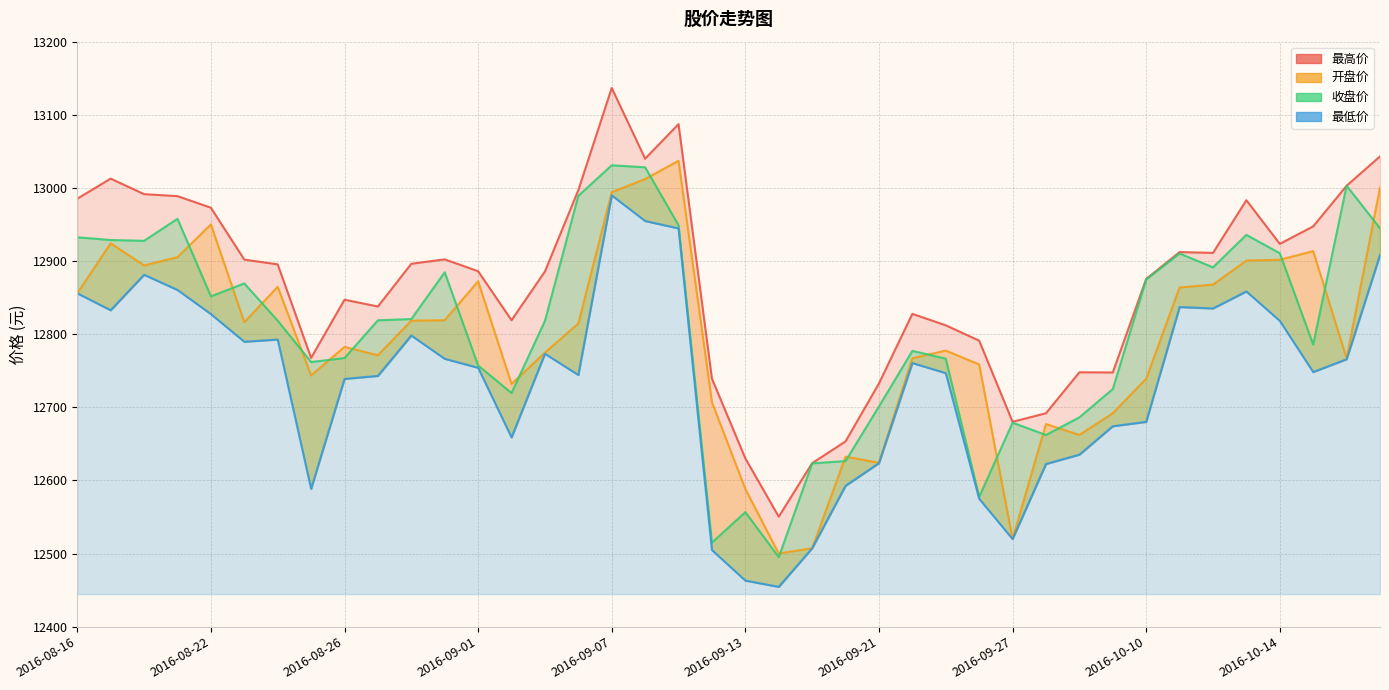

What is the difference between the highest and lowest values at 2016-08-26?

108.4